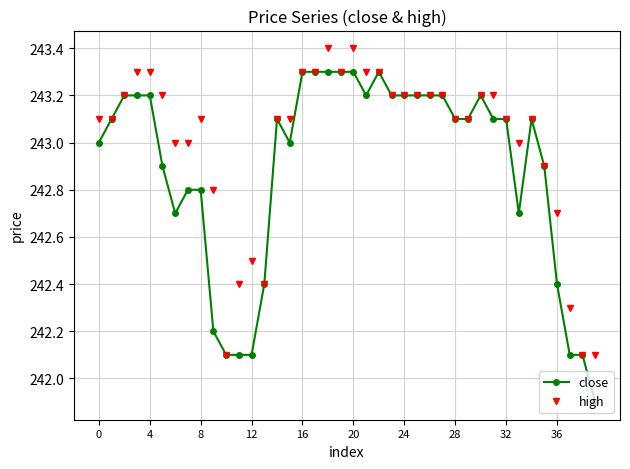

Reading right to left, what are all the values shown in this chart?

close: 241.9	242.1	242.1	242.4	242.9	243.1	242.7	243.1	243.1	243.2	243.1	243.1	243.2	243.2	243.2	243.2	243.2	243.3	243.2	243.3	243.3	243.3	243.3	243.3	243.0	243.1	242.4	242.1	242.1	242.1	242.2	242.8	242.8	242.7	242.9	243.2	243.2	243.2	243.1	243.0
high: 242.1	242.1	242.3	242.7	242.9	243.1	243.0	243.1	243.2	243.2	243.1	243.1	243.2	243.2	243.2	243.2	243.2	243.3	243.3	243.4	243.3	243.4	243.3	243.3	243.1	243.1	242.4	242.5	242.4	242.1	242.8	243.1	243.0	243.0	243.2	243.3	243.3	243.2	243.1	243.1